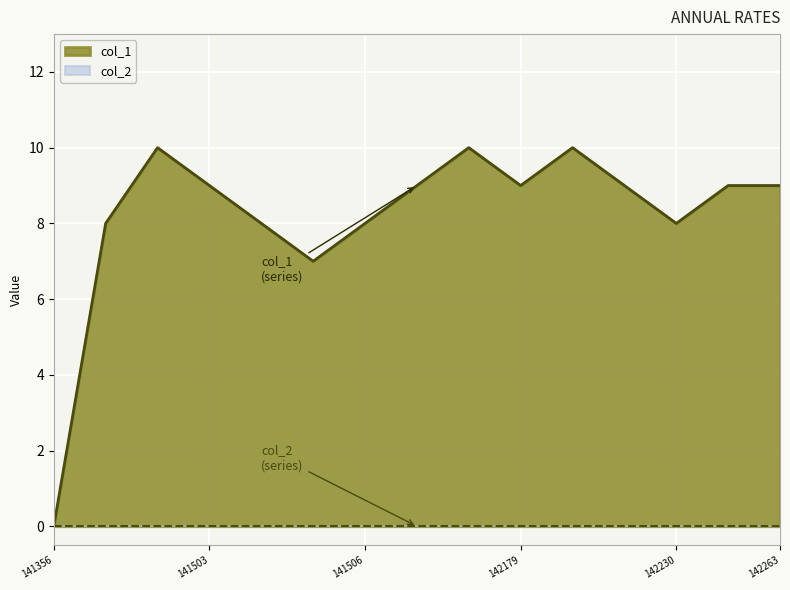

Which series has the widest spread of values?

col_1